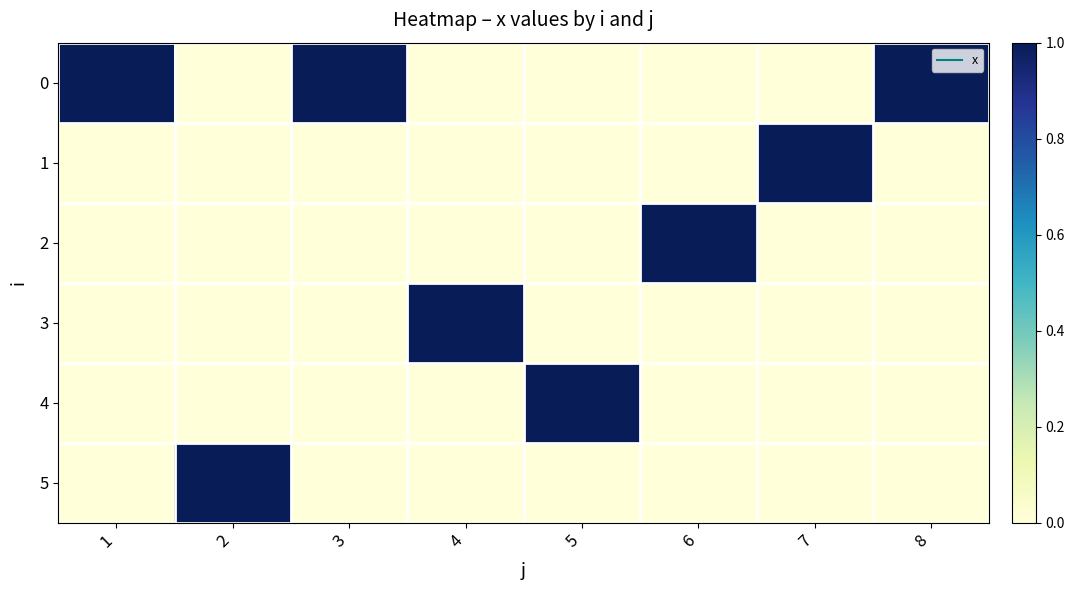

Which has a higher value, 7 or 2?

7